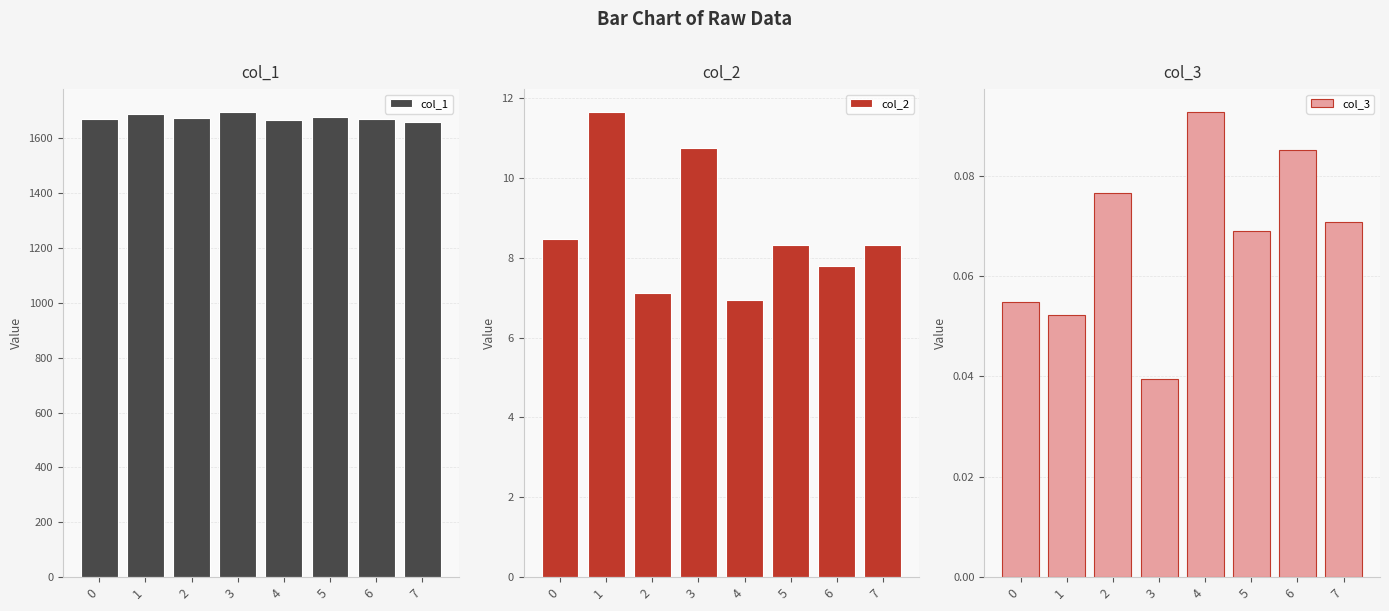

What is the difference between the second highest and minimum values in the col_1 series?

29.0